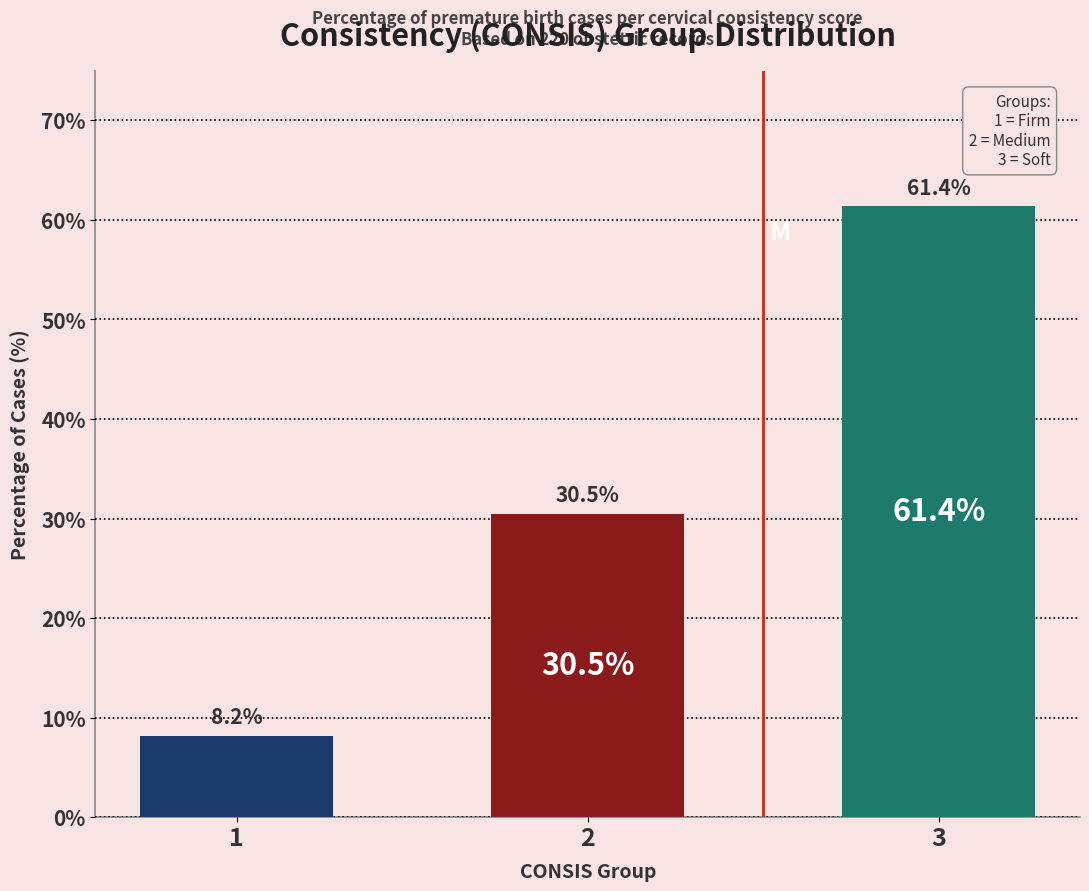

True or false: the data shows 8.2 at 1.

True